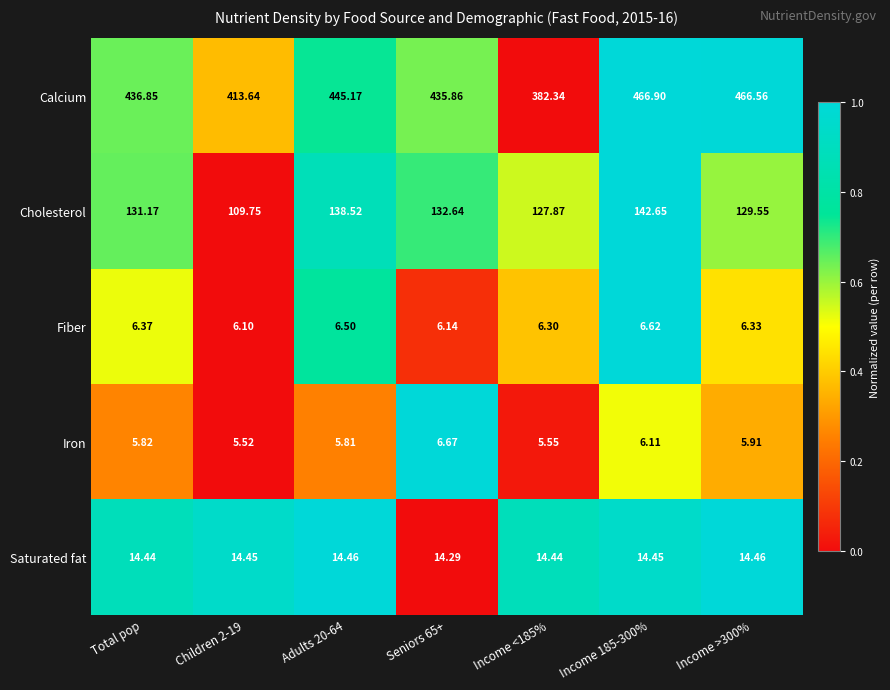

Rank the series by their maximum value, from highest to lowest.

Calcium, Cholesterol, Saturated fat, Iron, Fiber